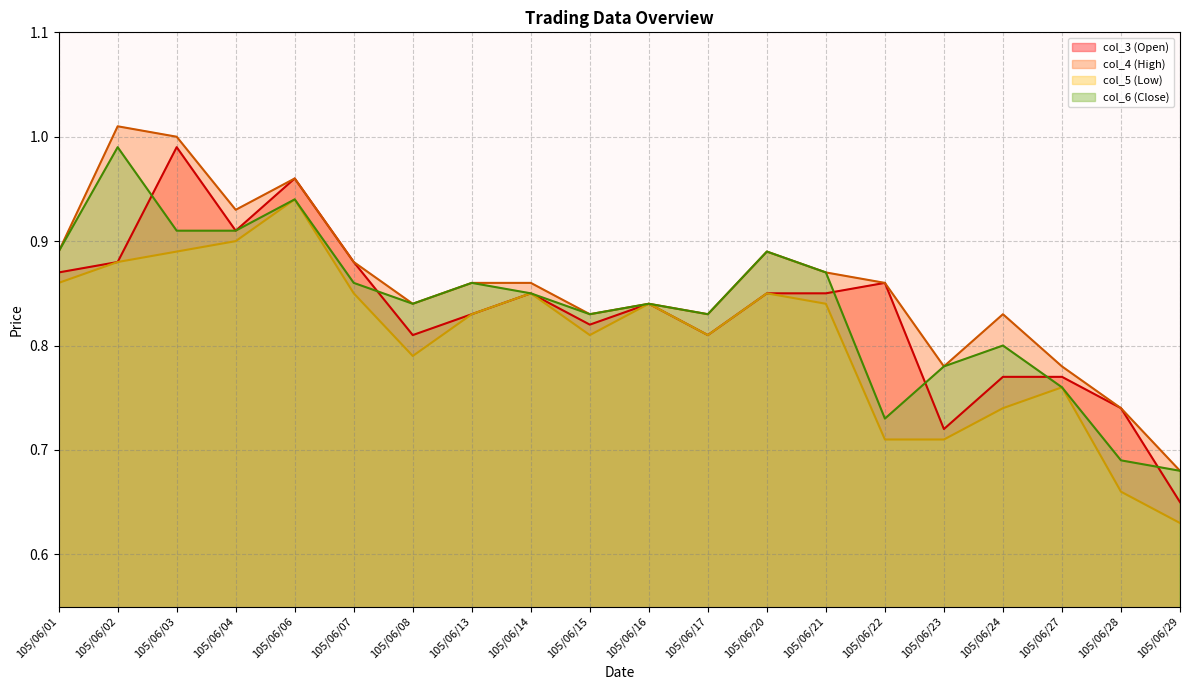

What is the sum of all col_3 values?

16.7